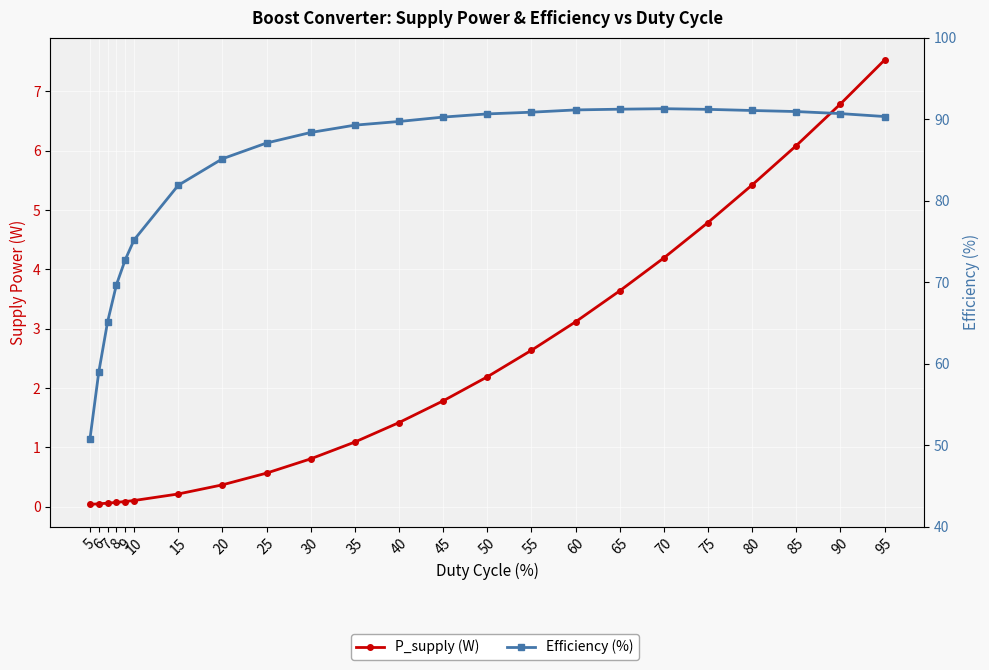

True or false: P_supply (W) and Efficiency (%) cross at least once.

False